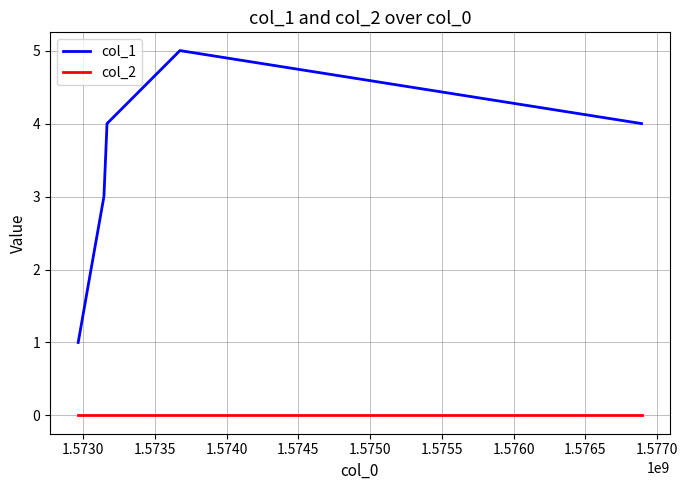

Reading right to left, list all the values displayed in this chart.

col_1: 4	5	4	3	2	1
col_2: 0	0	0	0	0	0